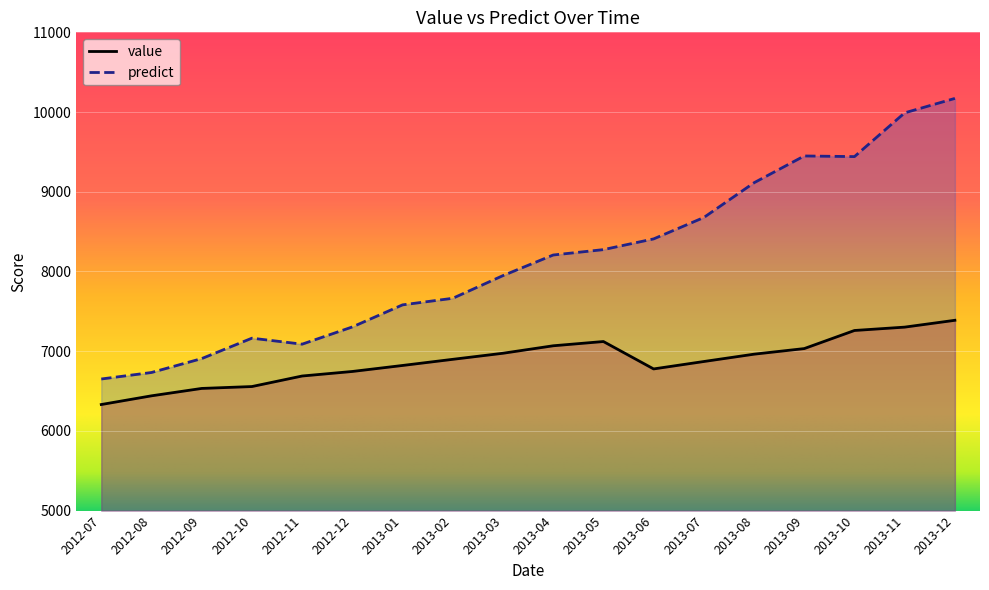

What is the total value across all series at 2013-03?

14922.0